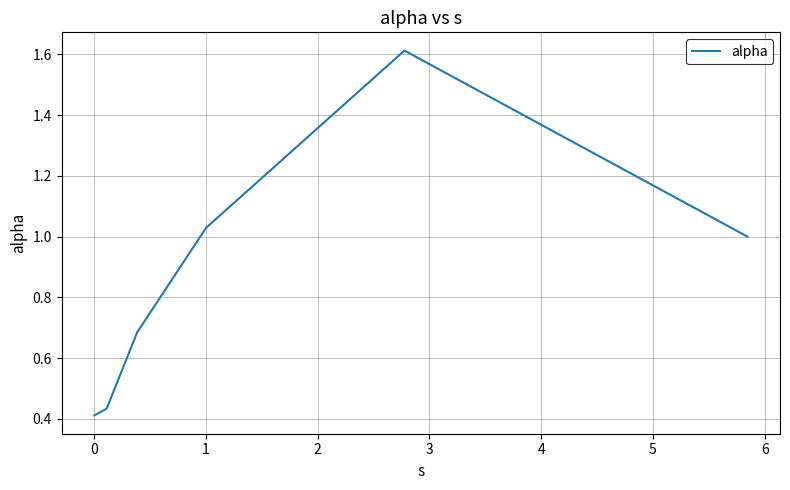

What is the difference between the maximum and second lowest values?

1.2